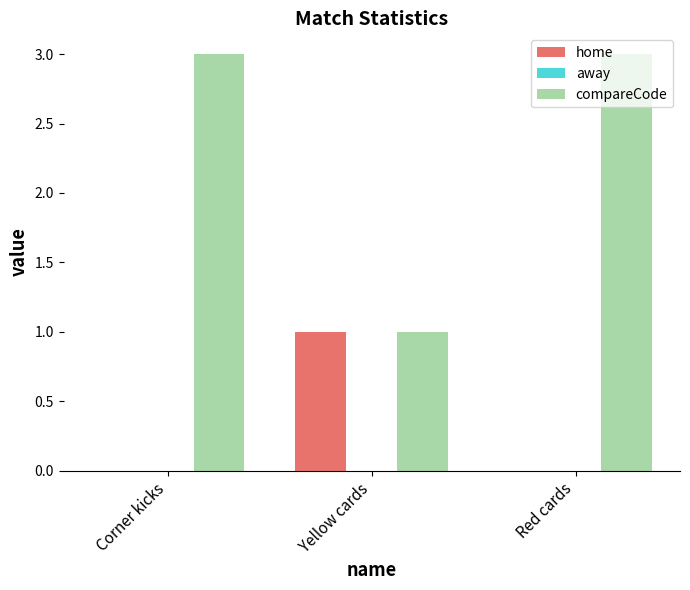

What is the sum of all compareCode values?

7